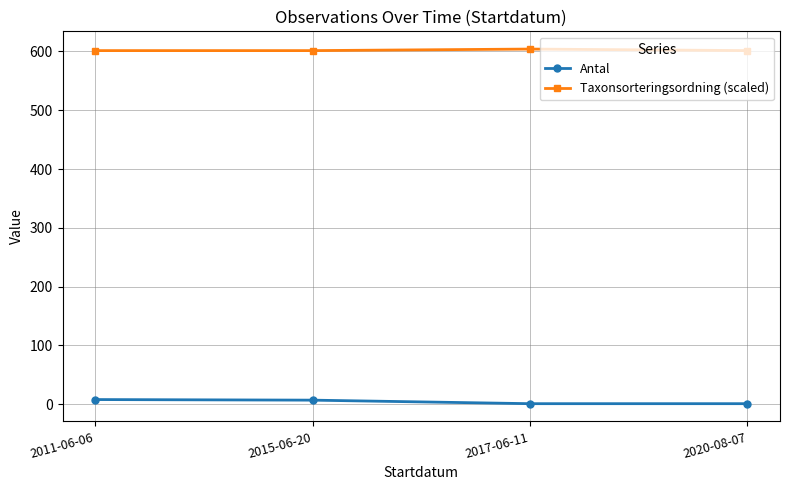

What is the average value of the Taxonsorteringsordning (scaled) series?

602.2